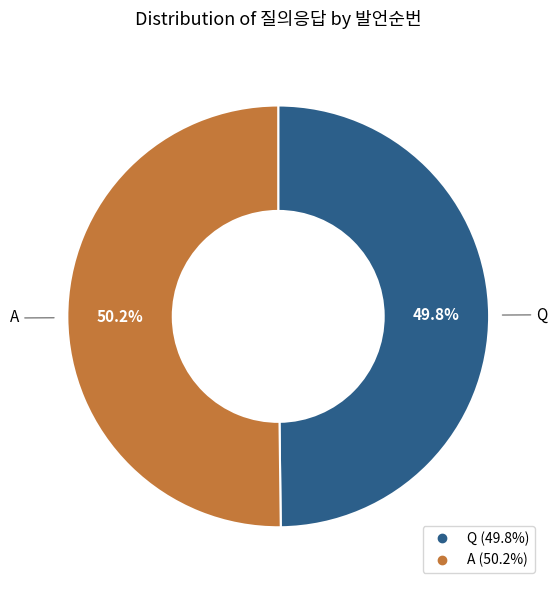

True or false: Q accounts for 50% of the total.

True